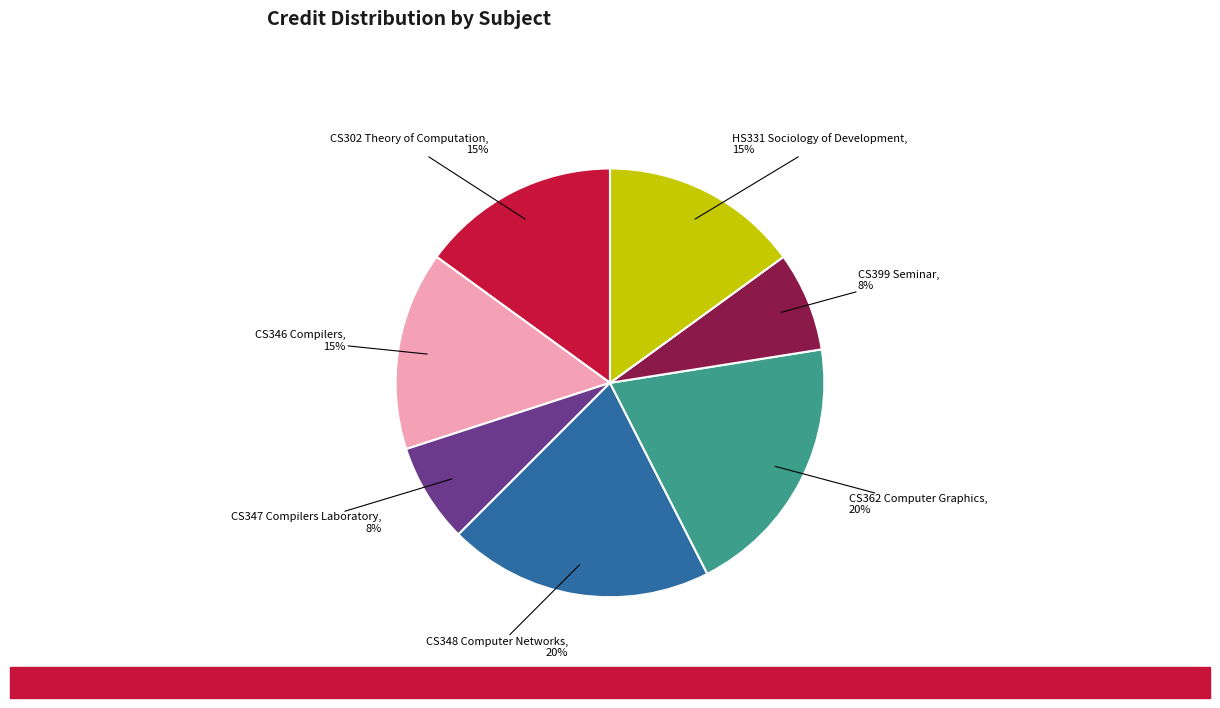

To the nearest percent, what is the difference between the largest and smallest slice percentages?

12%